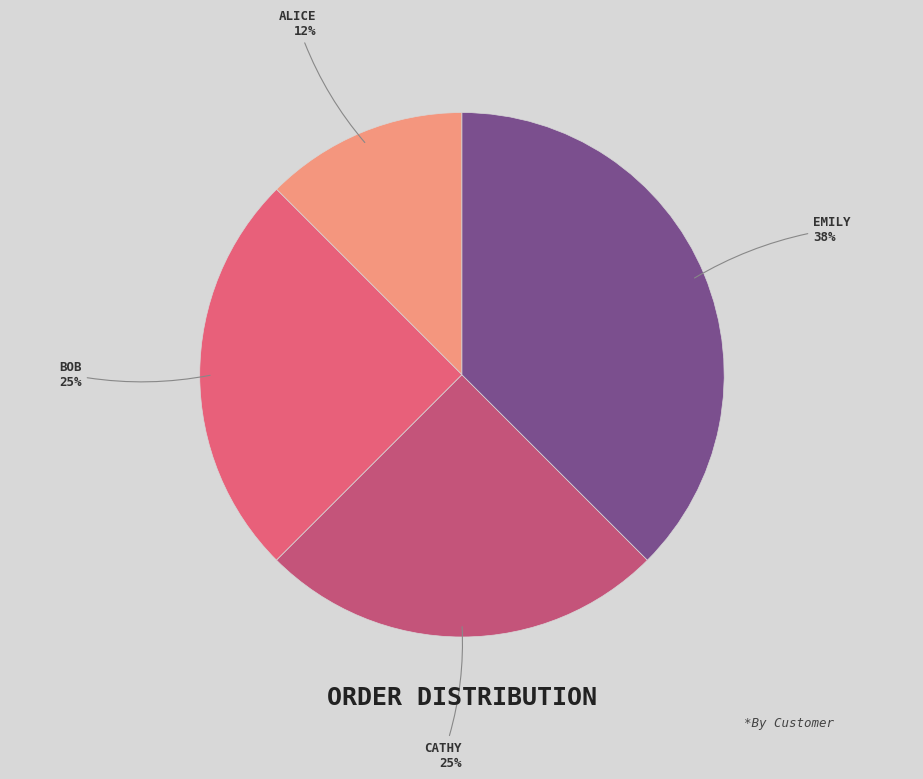

How many slices are in this pie chart?

4